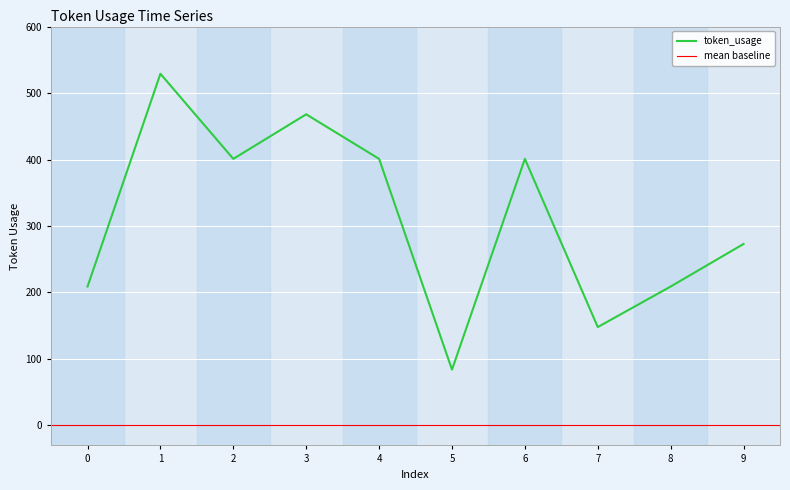

Reading right to left, extract all data points from this chart.

9=273	8=209	7=148	6=401	5=84	4=401	3=468	2=401	1=529	0=209